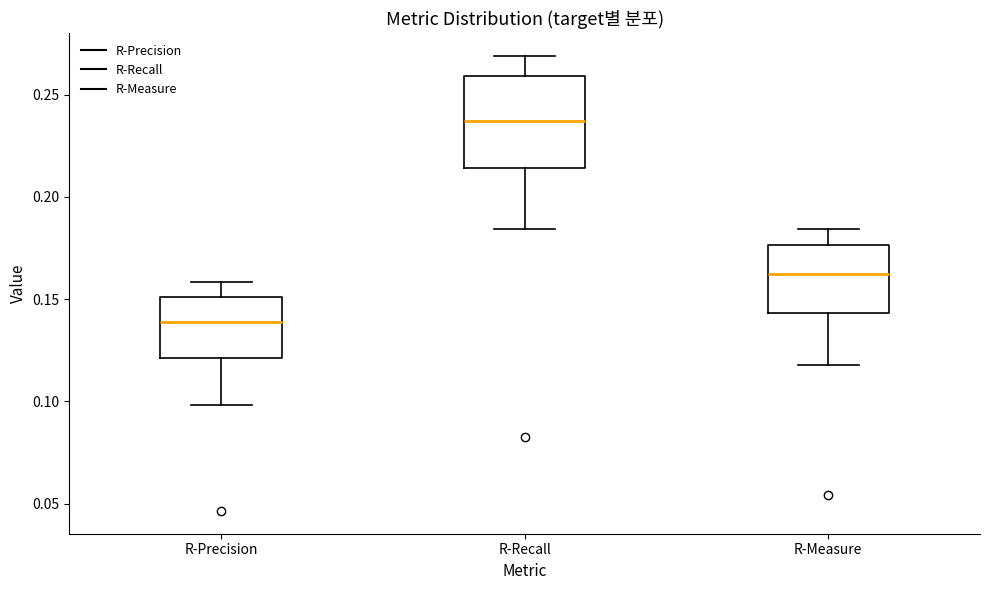

Reading left to right, transcribe this box plot: for each box, give where its median line is, the range the box spans, and where its two whiskers end, as read against the y-axis. The values are not printed on the chart, so give them approximately, as read against the axis.

R-Precision: median 0.140, box 0.120 to 0.150, whiskers 0.100 to 0.160
R-Recall: median 0.235, box 0.215 to 0.260, whiskers 0.185 to 0.270
R-Measure: median 0.160, box 0.145 to 0.175, whiskers 0.120 to 0.185